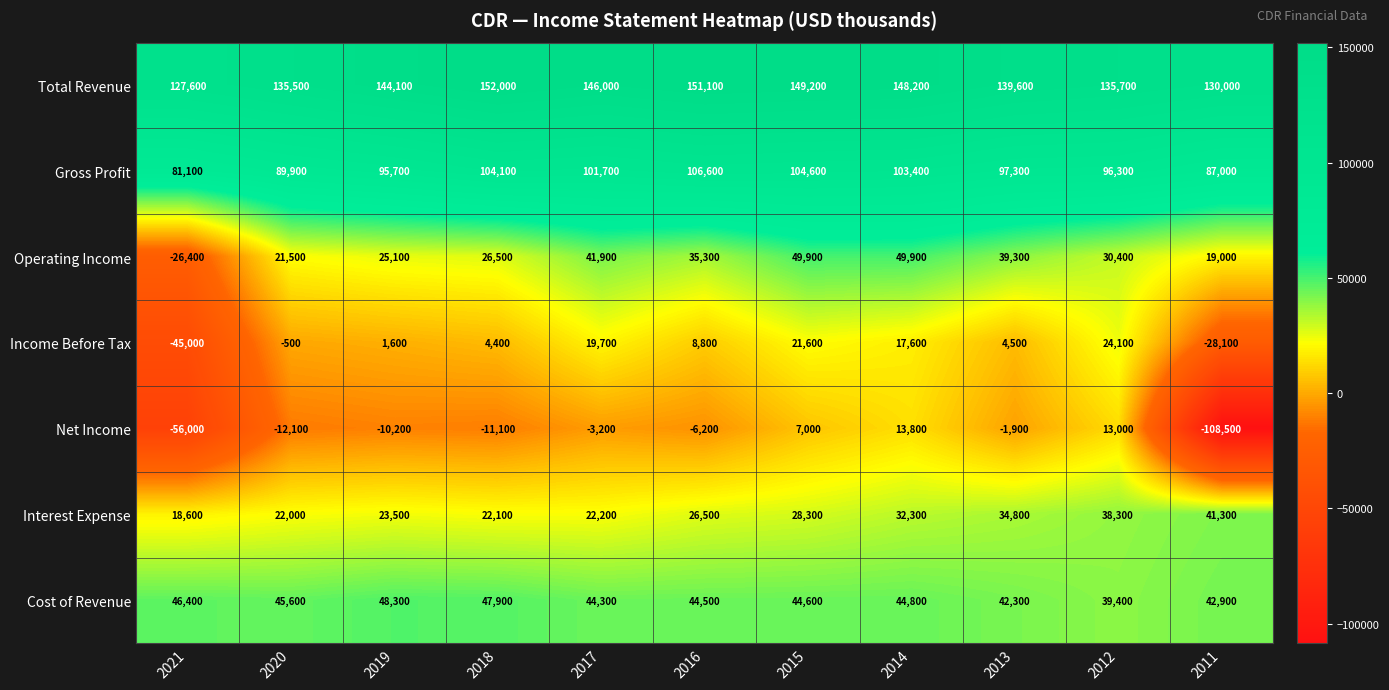

What is the minimum value for Total Revenue?

127600